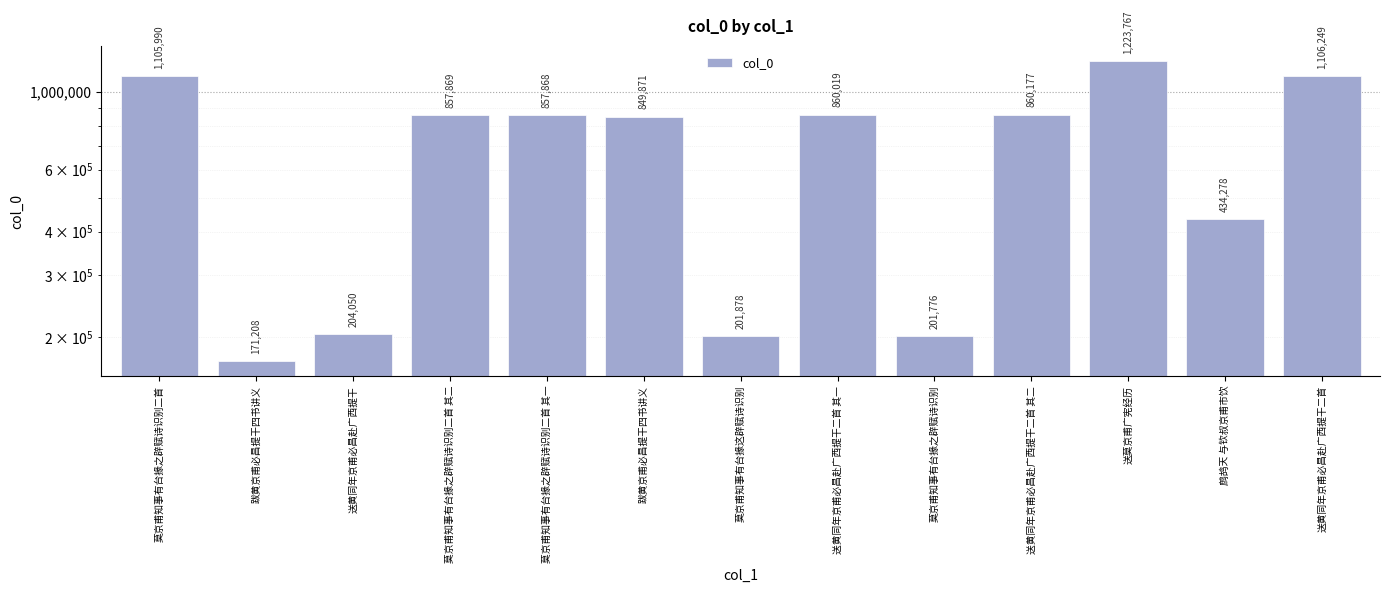

Which label corresponds to the smallest value in the chart?

跋黄京甫必昌提干四书讲义